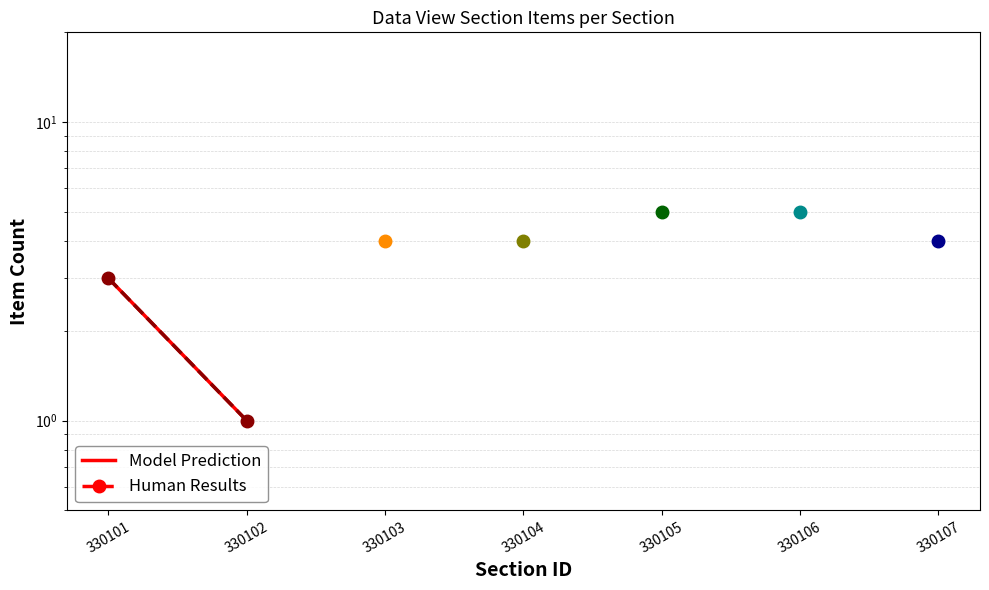

Rank the categories by Setting Human value from lowest to highest.

330102, 330101